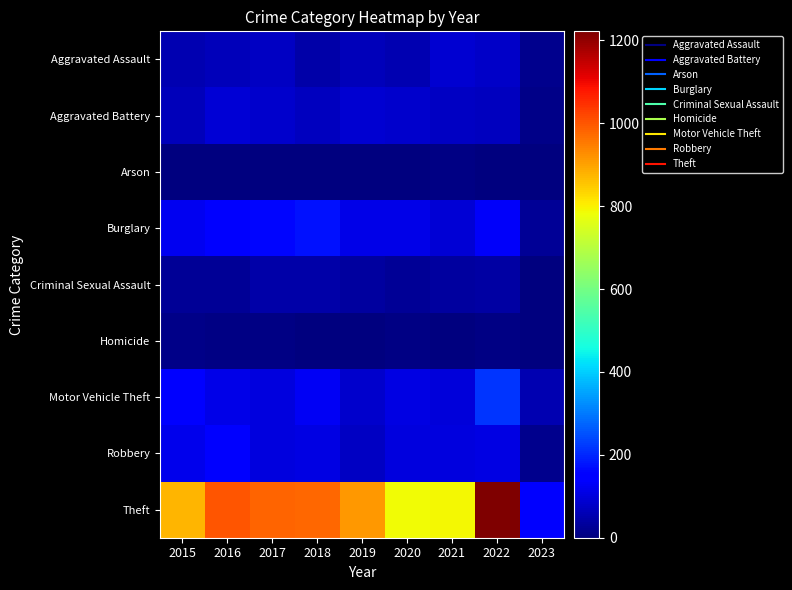

At 2023, list the series in order from largest to smallest.

Theft, Motor Vehicle Theft, Burglary, Aggravated Assault, Robbery, Aggravated Battery, Criminal Sexual Assault, Arson, Homicide